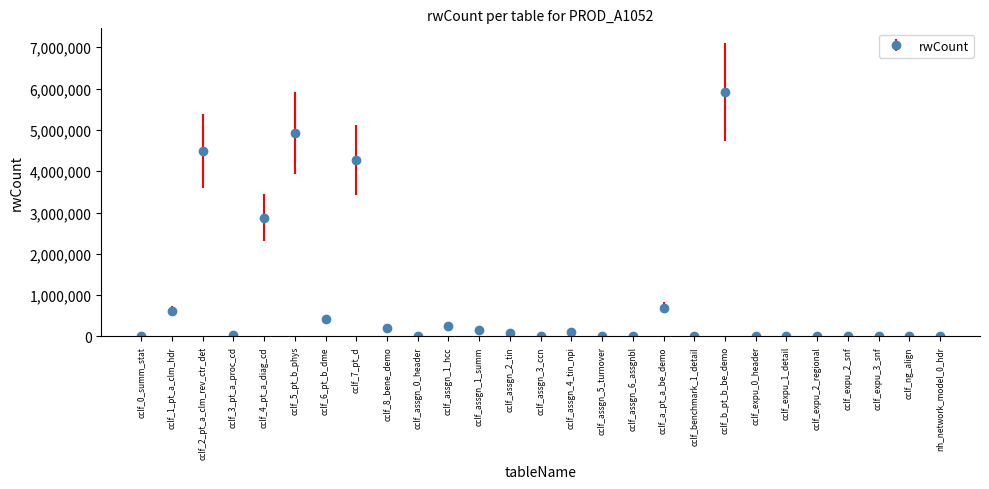

Does the chart display data point markers on the line(s)?

Yes